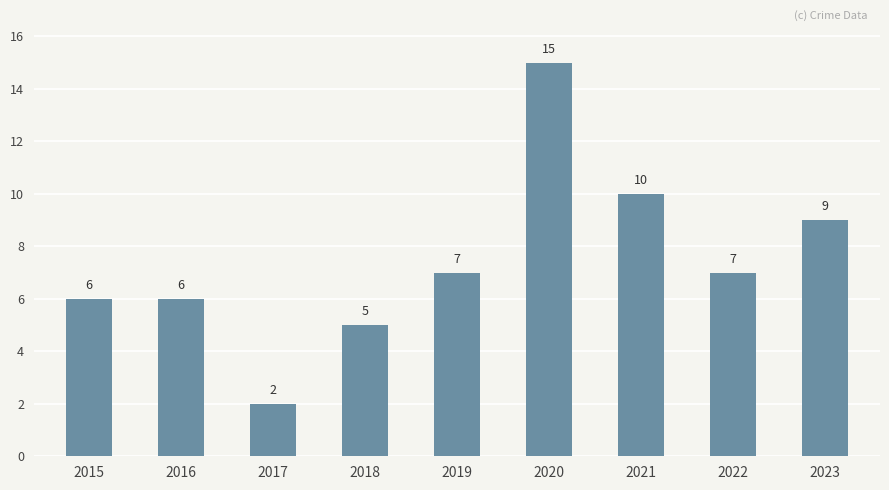

What is the value of the 8th bar from the left?

7